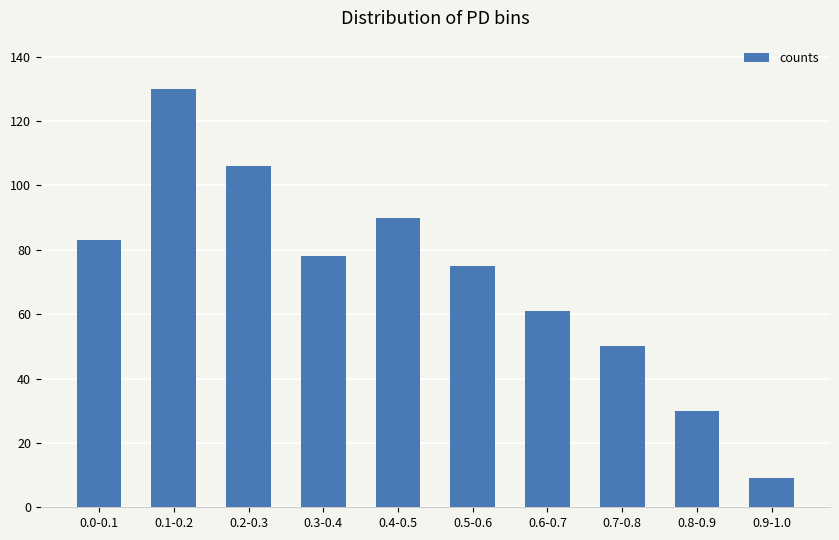

At which label is the value closest to 69?

0.5-0.6